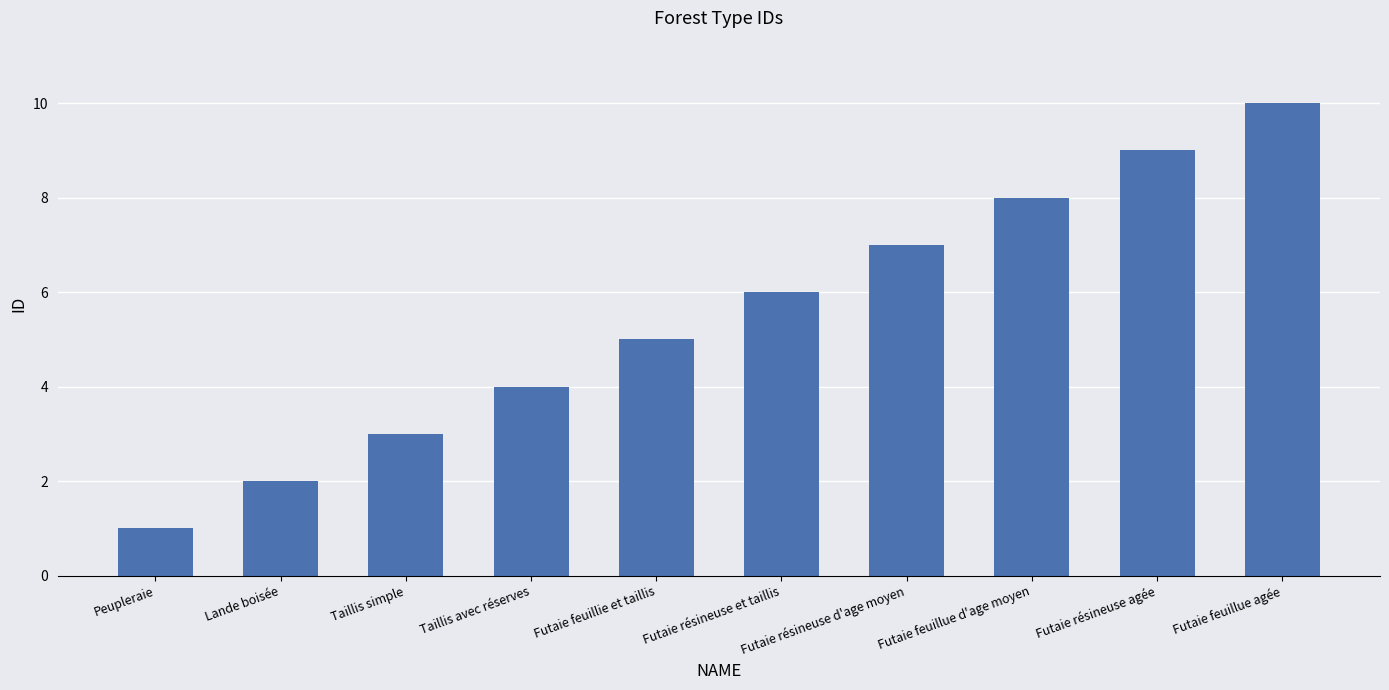

What is the difference between the maximum and minimum values?

9